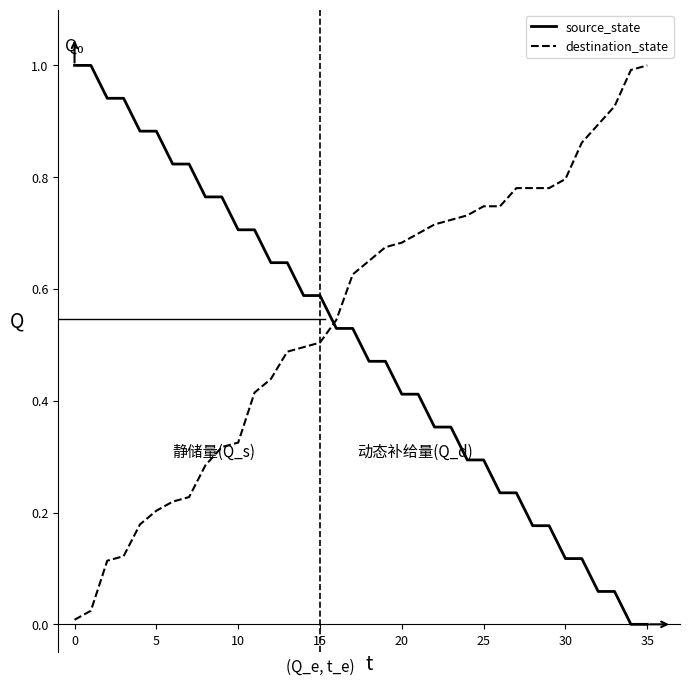

Which series ends up on top after the final intersection of source_state and destination_state?

destination_state